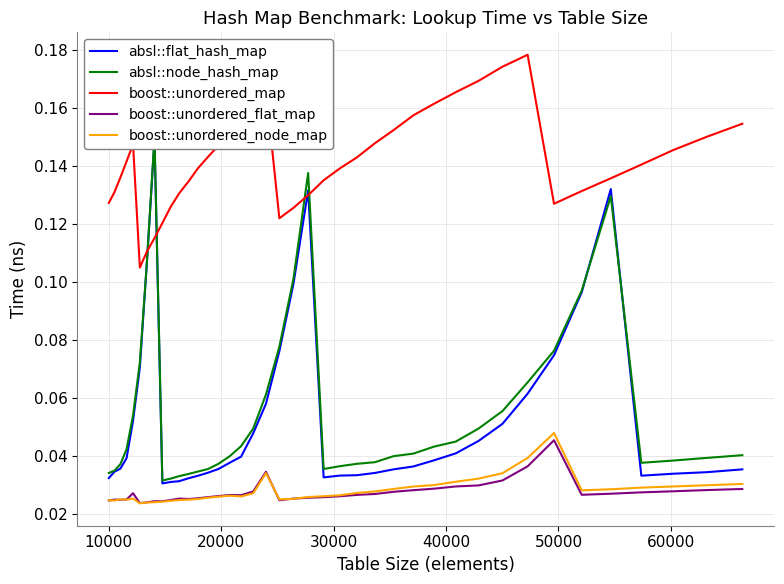

True or false: boost::unordered_map and boost::unordered_node_map intersect in this chart.

False